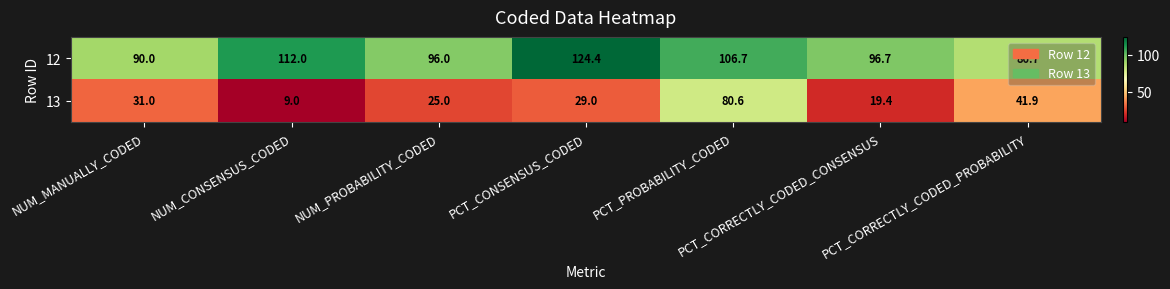

Which label corresponds to the smallest value in the chart?

NUM_CONSENSUS_CODED